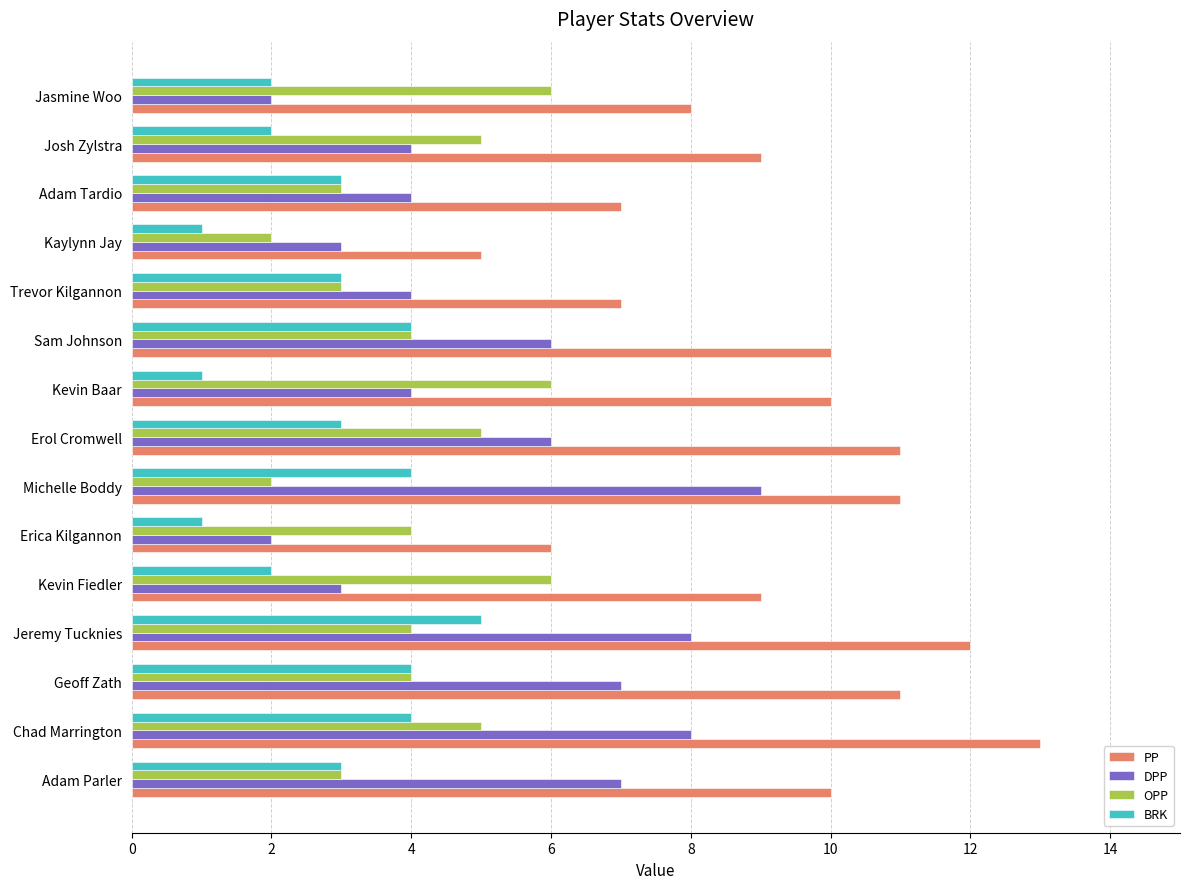

True or false: PP has a value of 1 at Erica Kilgannon.

False